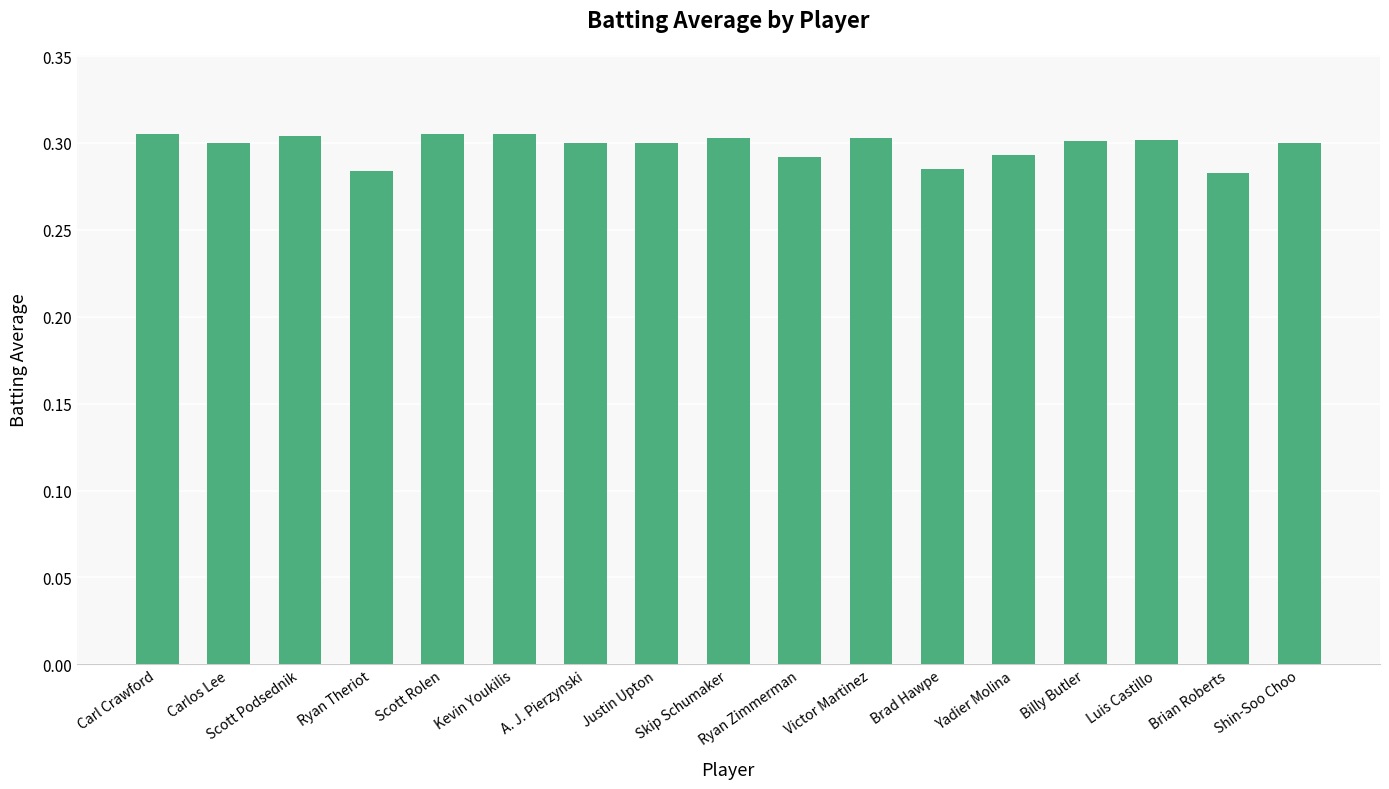

Between Brad Hawpe and Shin-Soo Choo, which is larger?

Shin-Soo Choo